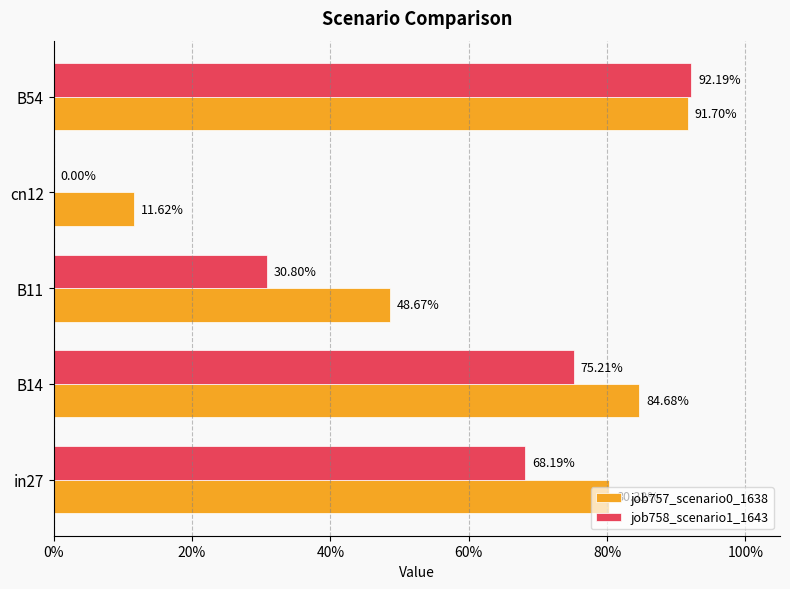

What position from the right is in27?

5